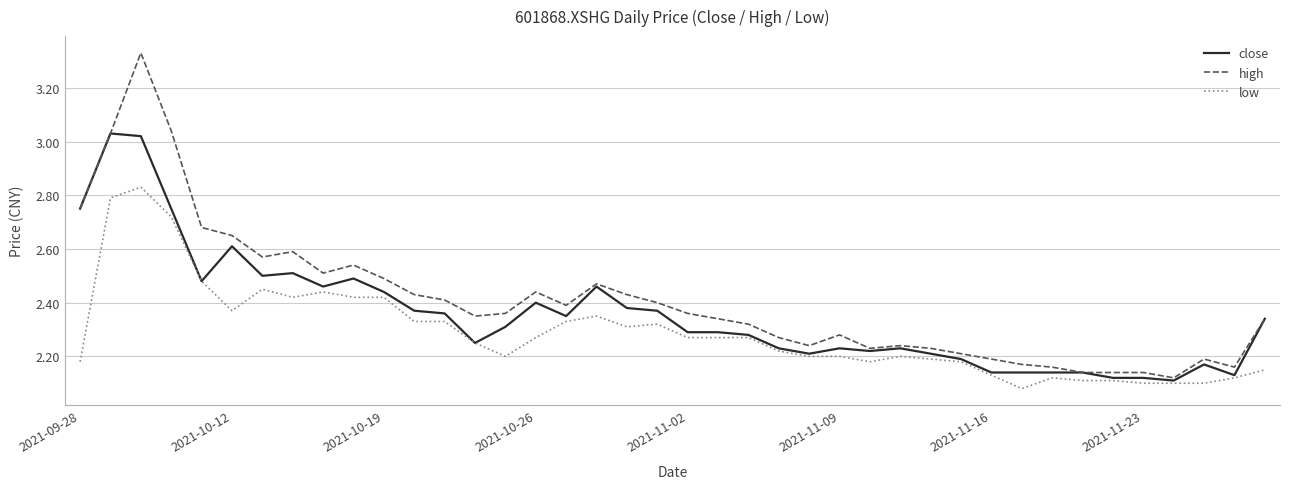

Rank the series by their maximum value, from lowest to highest.

low, close, high